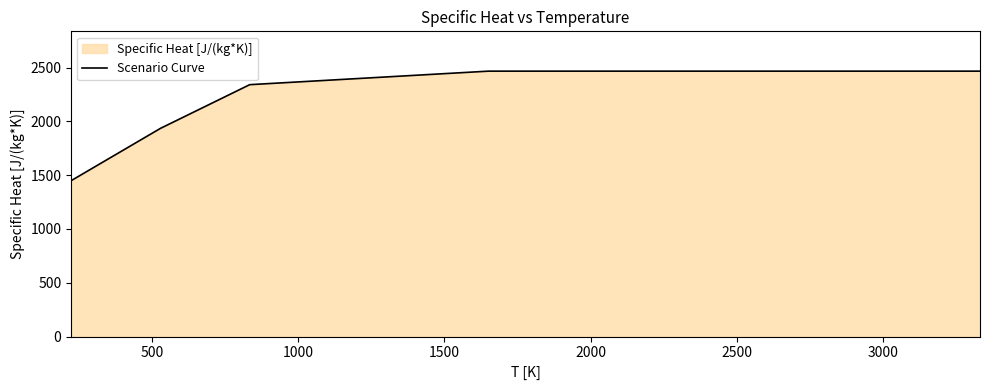

What is the difference between the maximum and minimum values?

1017.4